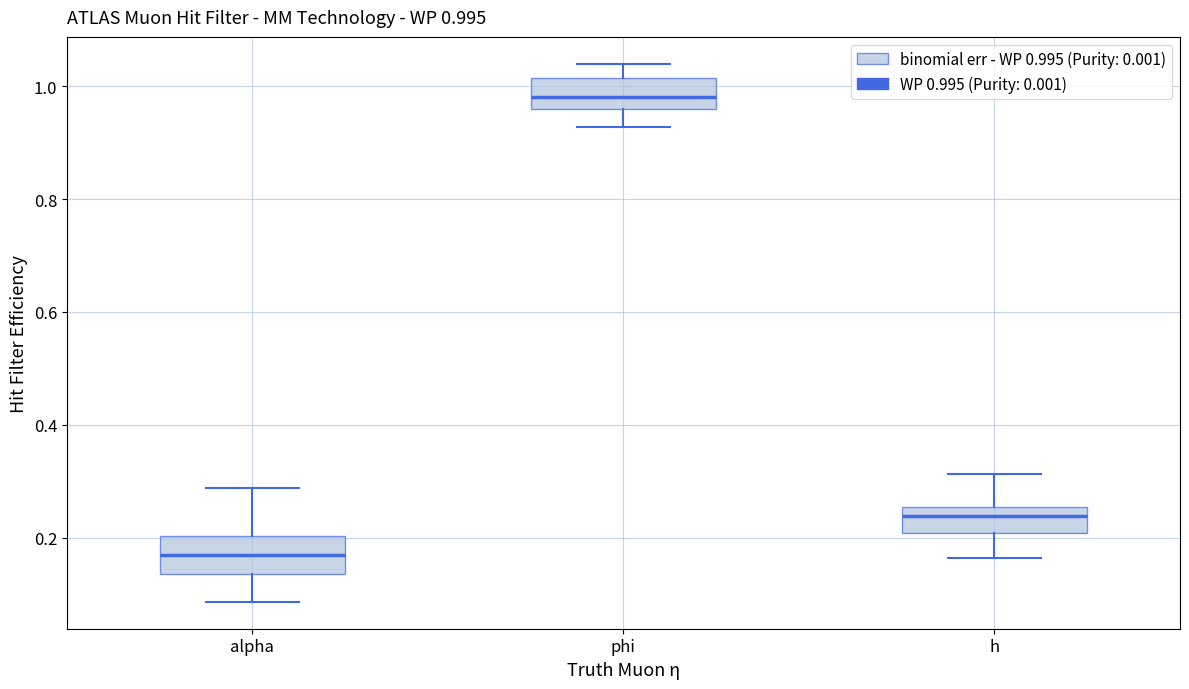

Which box has the lowest median line?

alpha